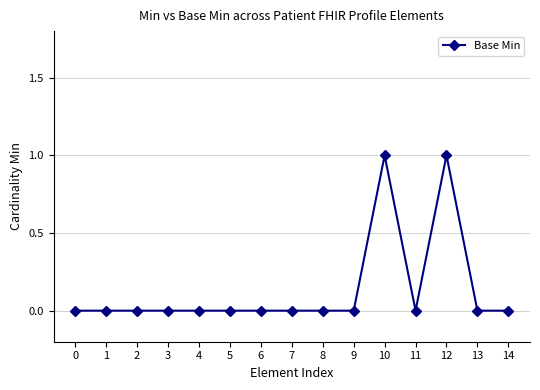

How many data points does each series have?

15